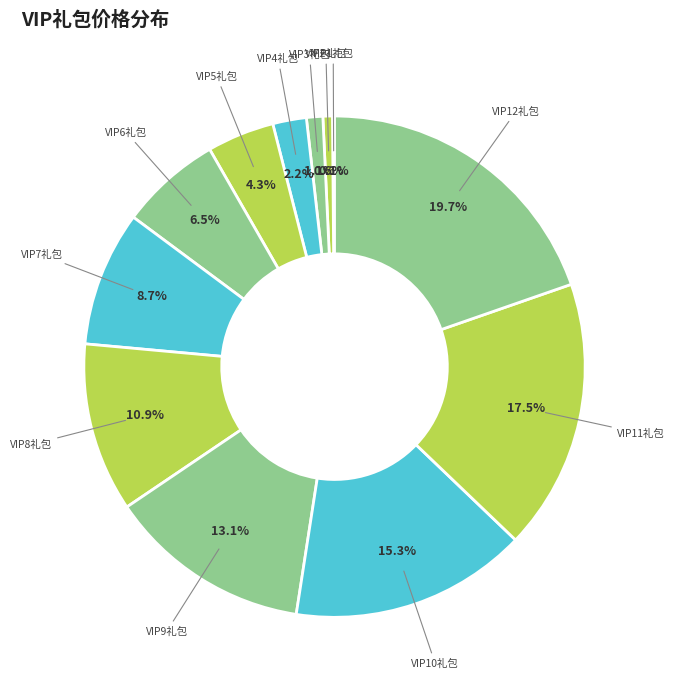

Do VIP7礼包 and VIP10礼包 together represent more than half of the pie?

No